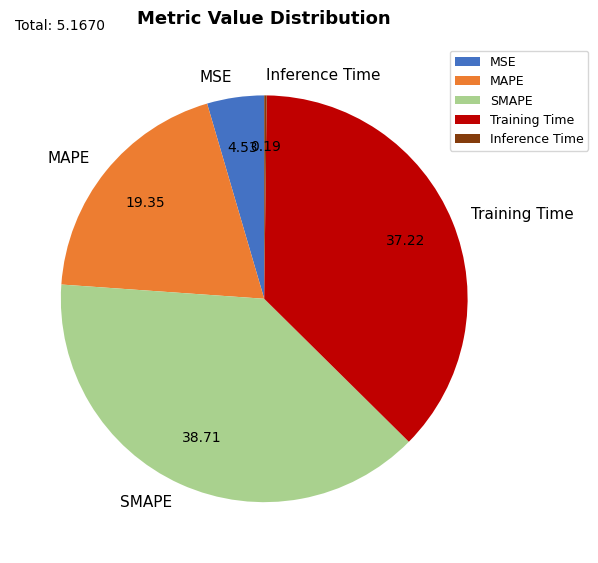

Which category has the biggest portion of the pie?

SMAPE